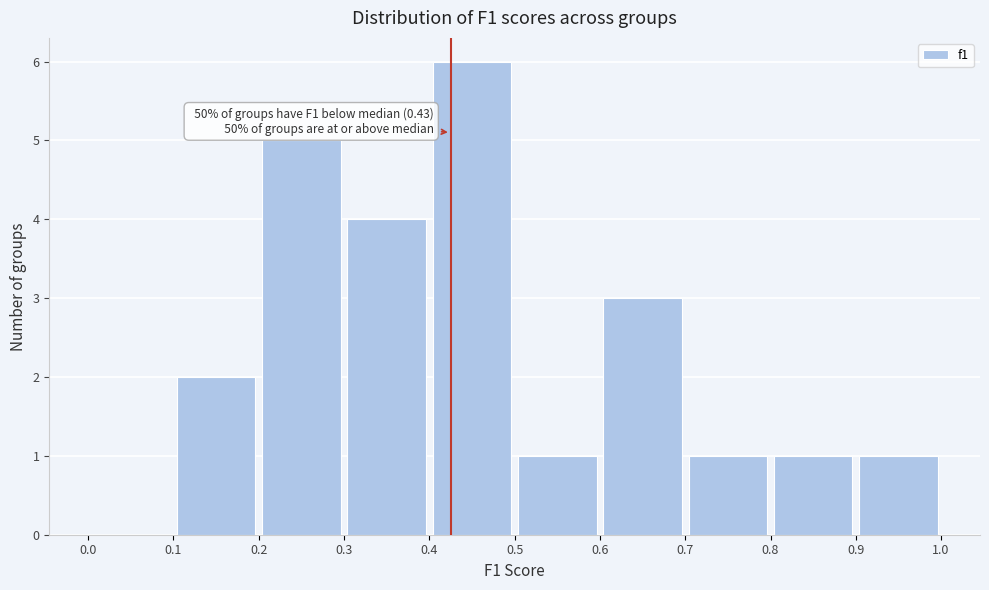

Which range on the x-axis has the tallest bar?

0.4 to 0.5